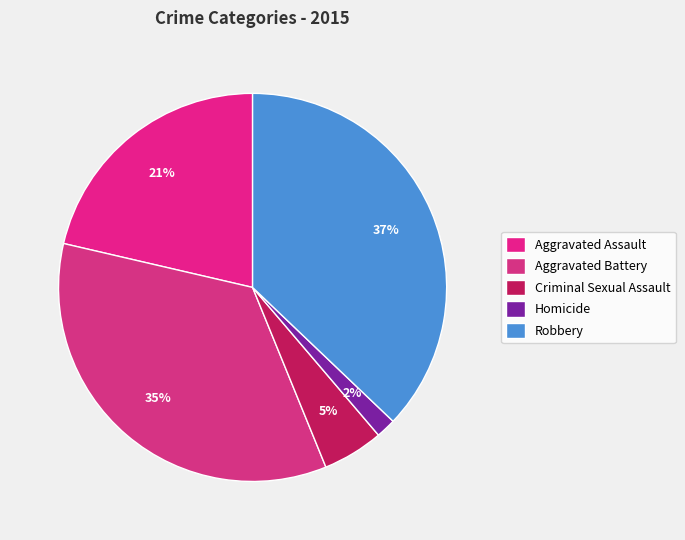

Combined, what portion of the pie is Robbery and Aggravated Assault?

58.5%